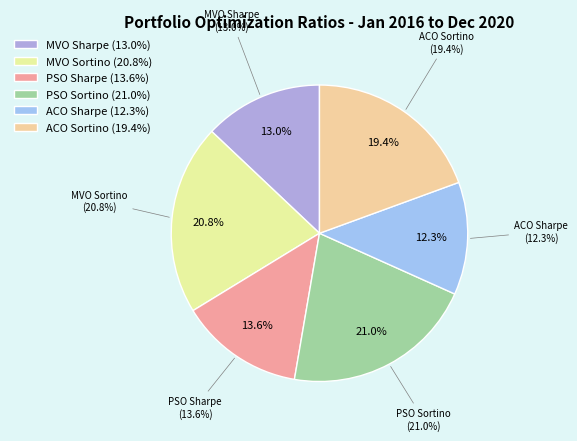

Which slice is the largest?

PSO Sortino